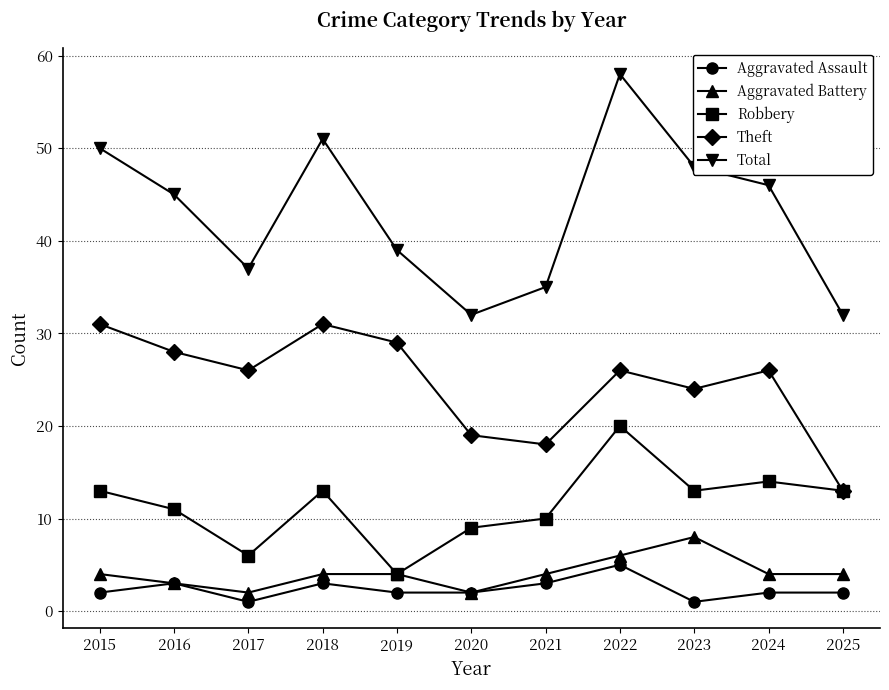

Reading right to left, what are all the values shown in this chart?

Aggravated Assault: 2	2	1	5	3	2	2	3	1	3	2
Aggravated Battery: 4	4	8	6	4	2	4	4	2	3	4
Robbery: 13	14	13	20	10	9	4	13	6	11	13
Theft: 13	26	24	26	18	19	29	31	26	28	31
Total: 32	46	48	58	35	32	39	51	37	45	50